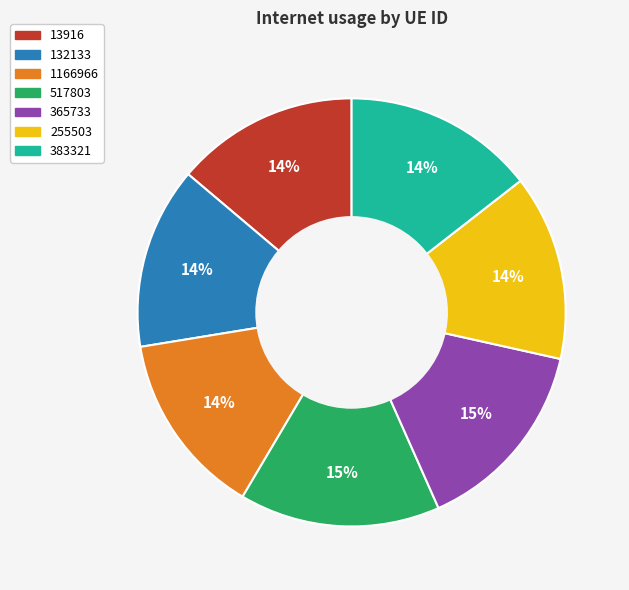

To the nearest percent, what is the combined percentage of 1166966 and 255503?

28%